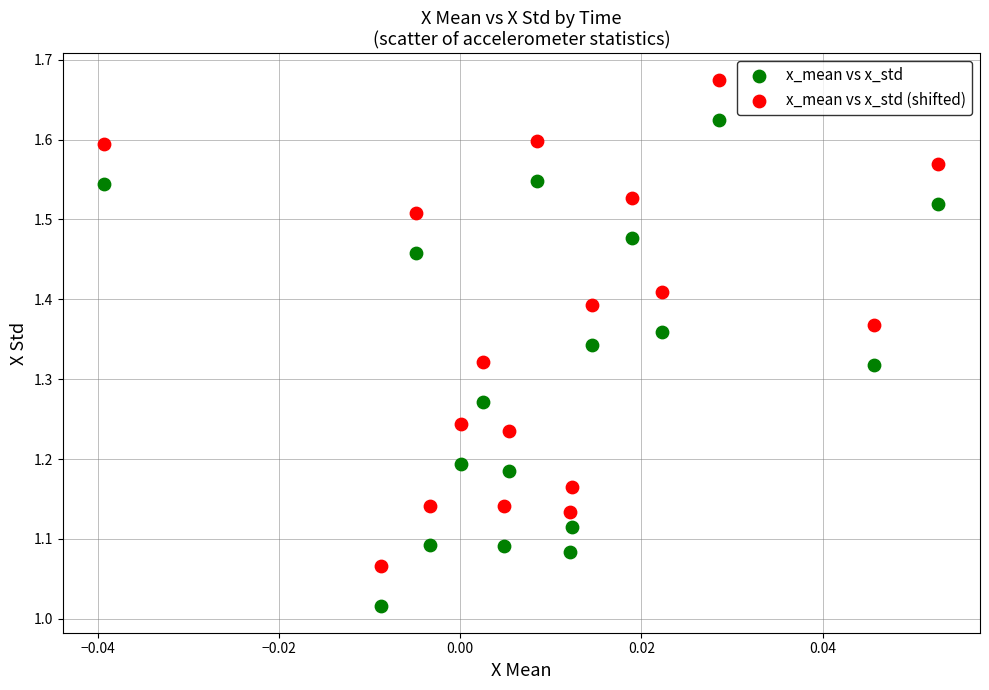

Which series reaches the maximum Y coordinate?

x_mean vs x_std (shifted)